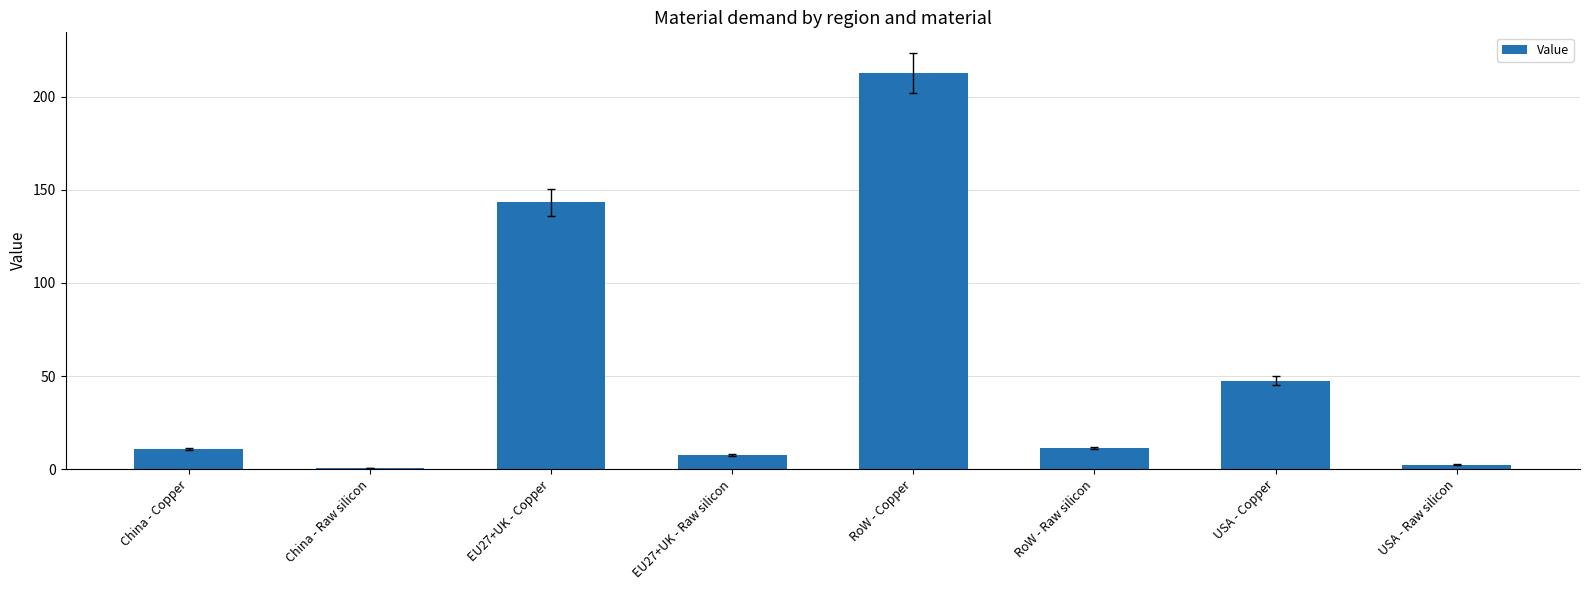

What is the greatest value displayed?

212.7